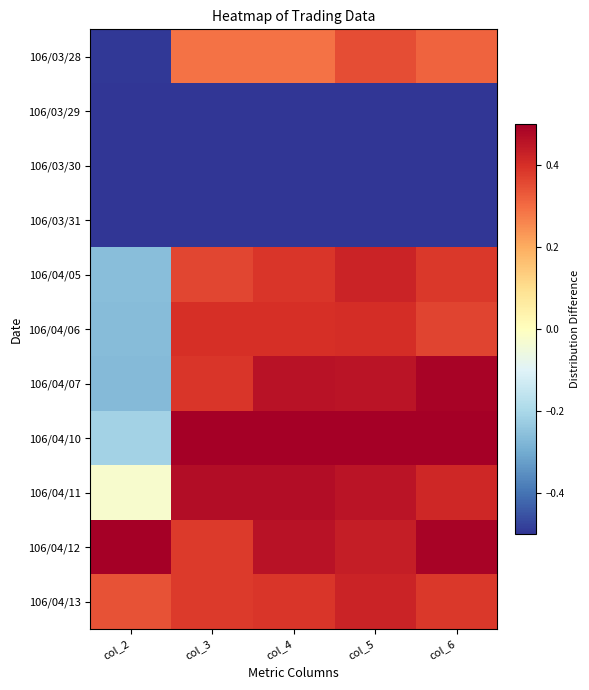

Which series has the largest total across all categories?

106/04/12